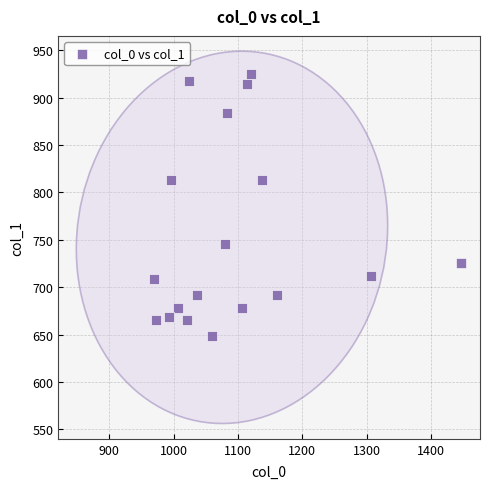

What is the range of X values (max minus min)?

476.7